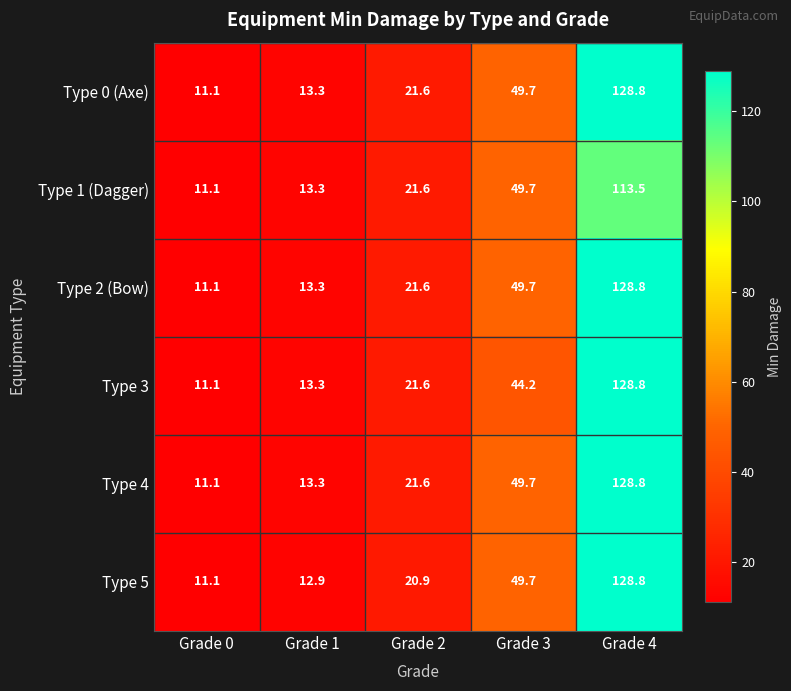

What is the spread (max minus min) of values at Grade 2?

0.7